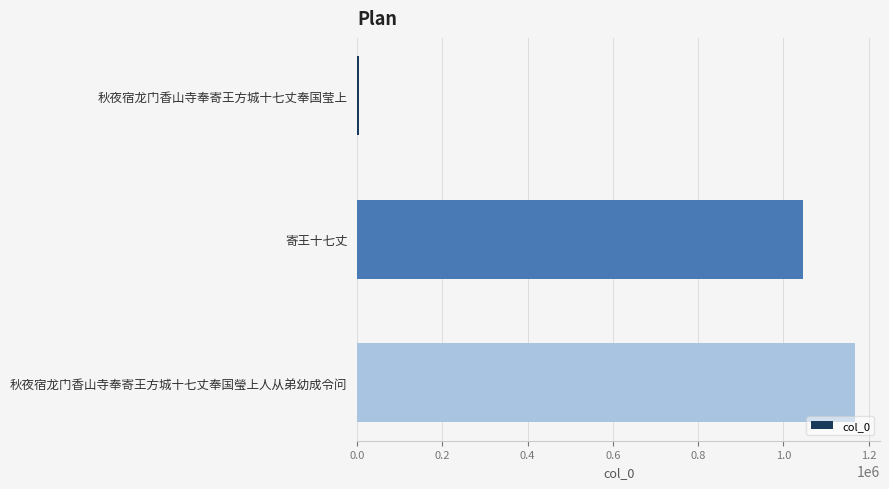

List the labels in order of value, smallest first.

秋夜宿龙门香山寺奉寄王方城十七丈奉国莹上, 寄王十七丈, 秋夜宿龙门香山寺奉寄王方城十七丈奉国瑩上人从弟幼成令问